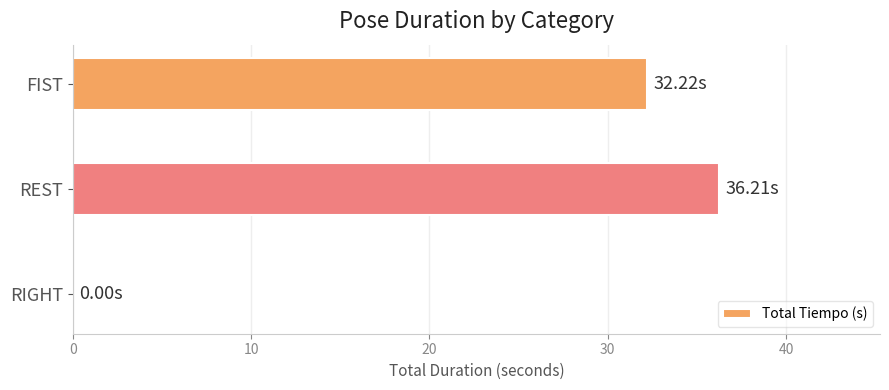

What is the sum of all values?

68.4